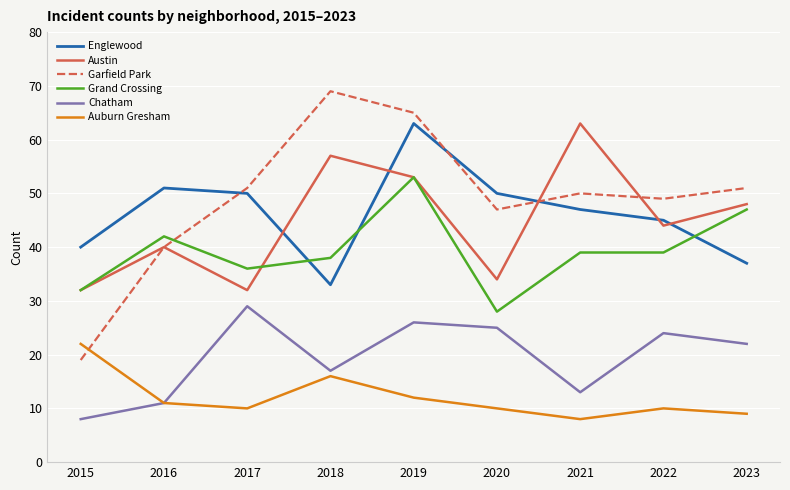

Which series has the largest range (max minus min)?

Garfield Park